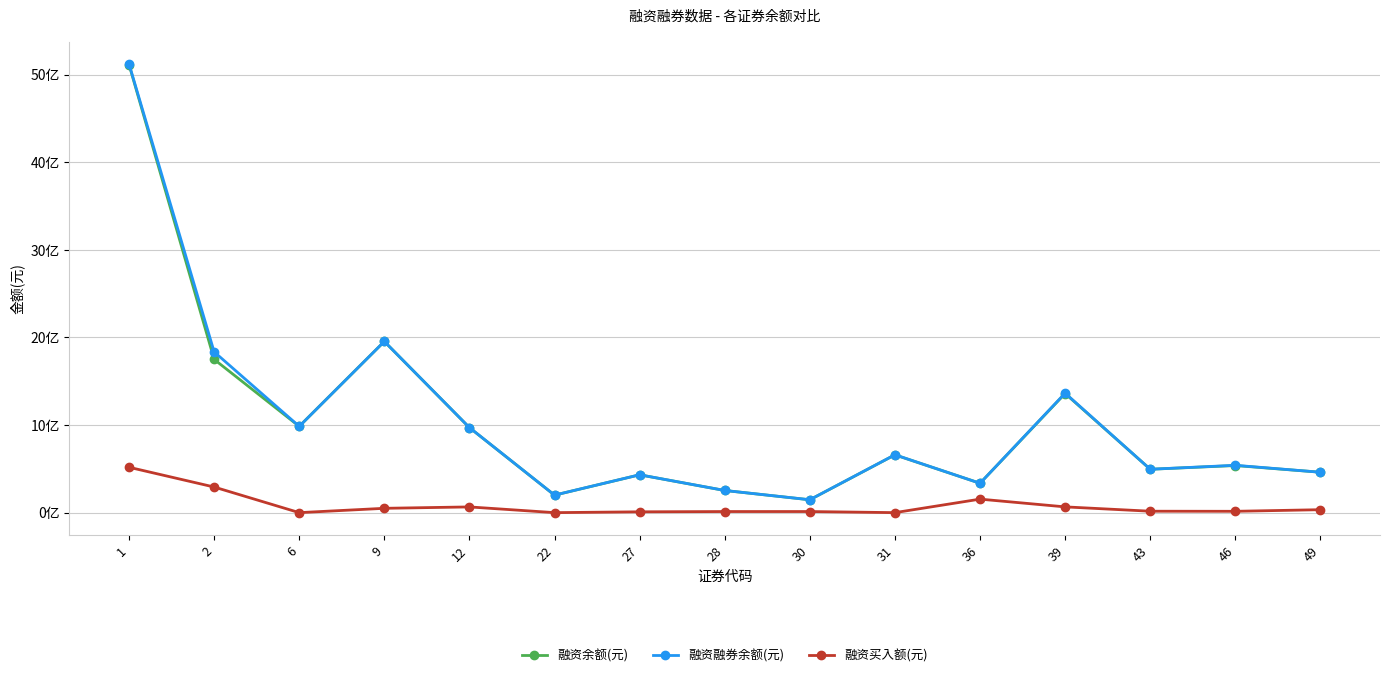

What are all the series names shown in the legend?

融资余额(元), 融资融券余额(元), 融资买入额(元)